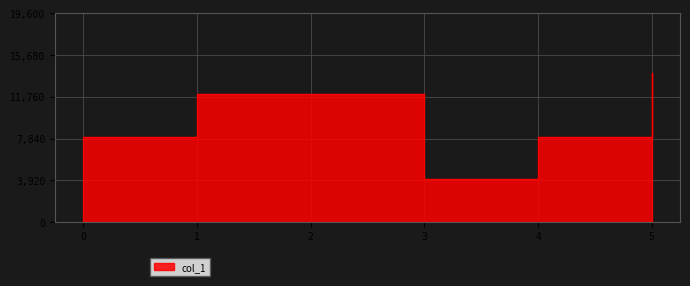

What is the maximum value shown in the chart?

14000